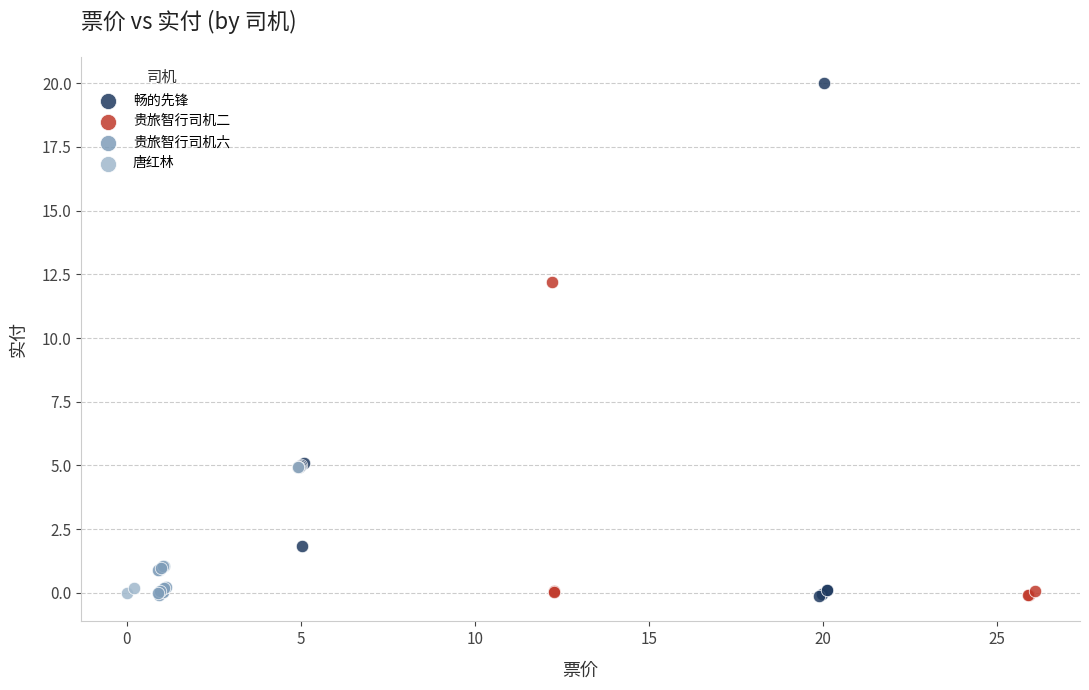

Which series contains the highest Y value?

畅的先锋